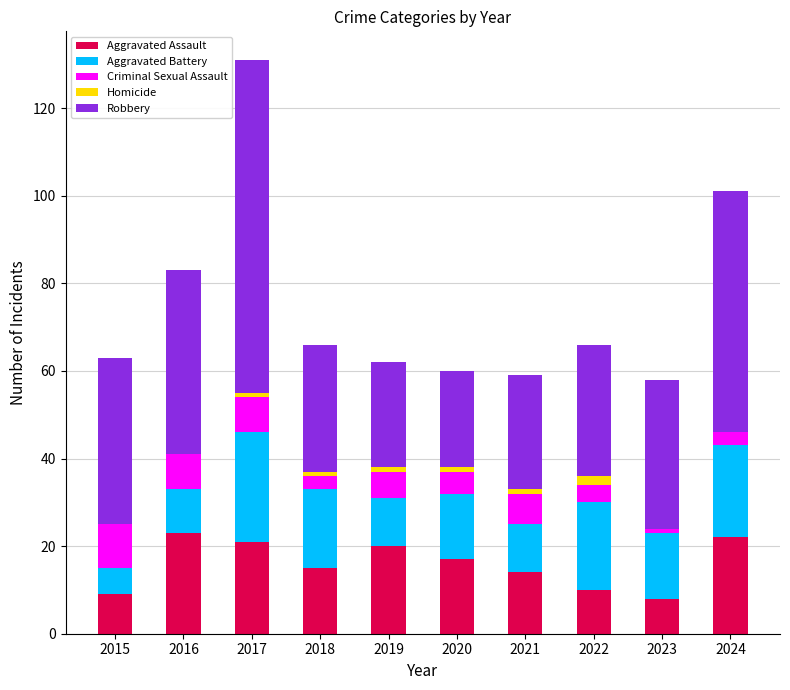

At which category is the sum across all series the highest?

2017